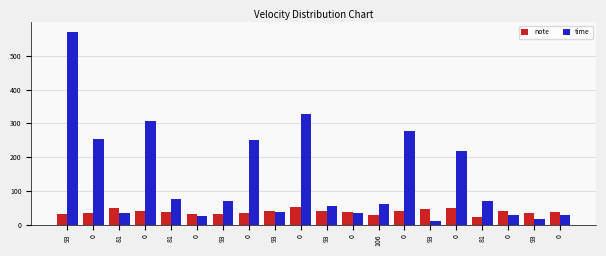

Does the chart contain stacked bars?

No